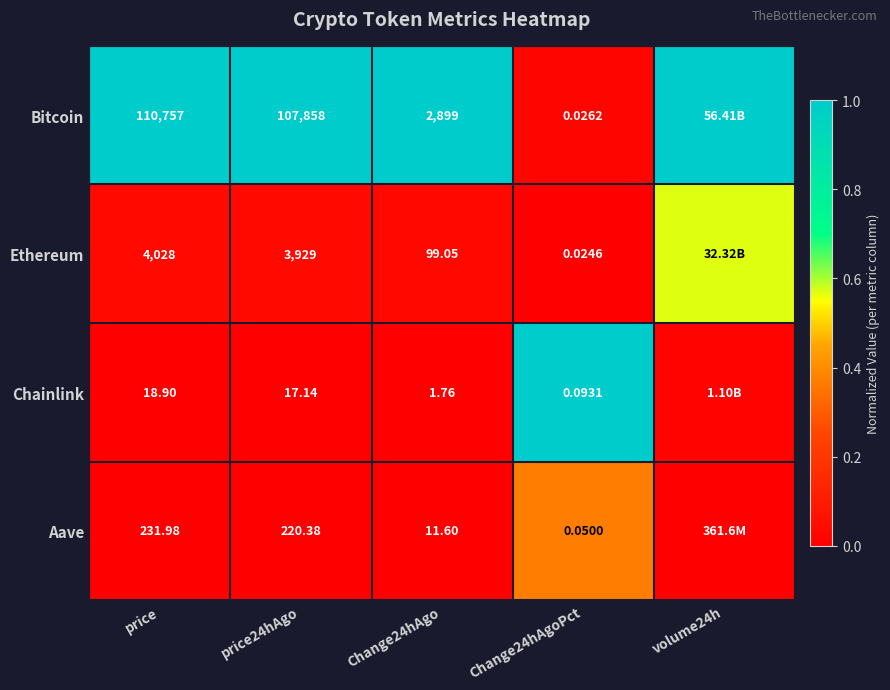

At Change24hAgoPct, list the series in order from smallest to largest.

Ethereum, Bitcoin, Aave, Chainlink